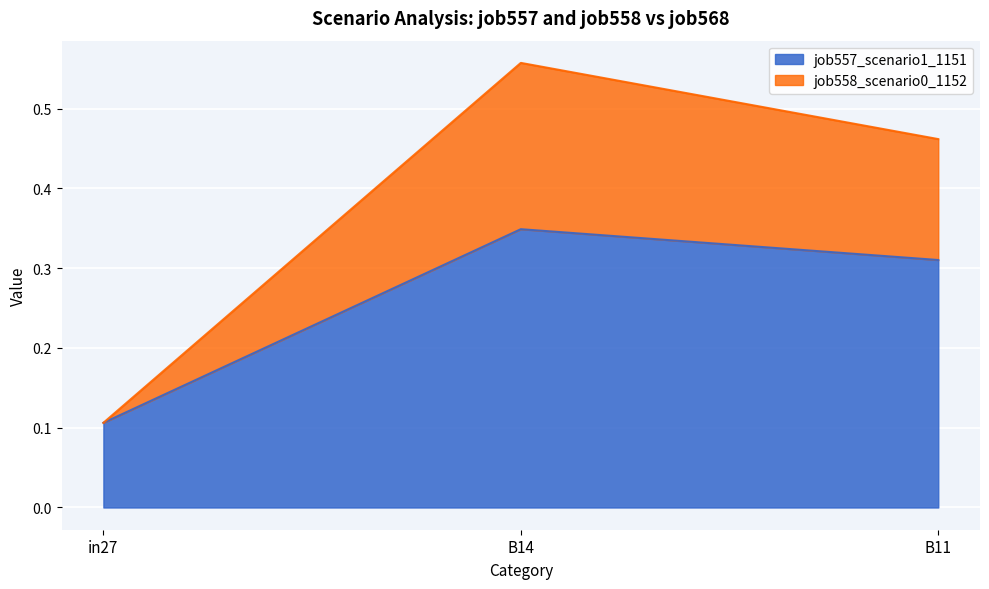

The job558_scenario0_1152 series shows 0.5 at B11. True or false?

True